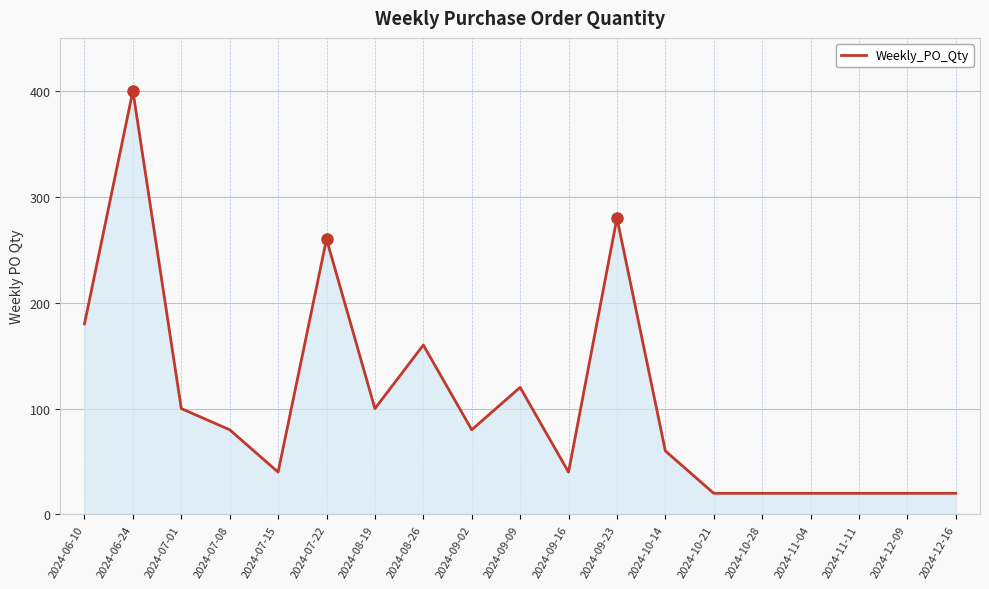

Approximately how many times larger is the value at 2024-07-01 compared to 2024-12-09?

5.0